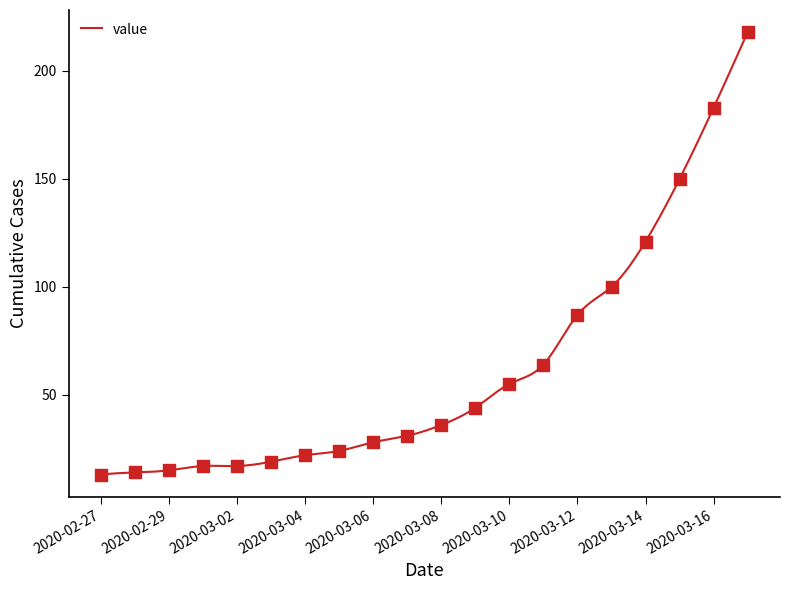

Approximately how many times larger is the value at 2020-03-13 compared to 2020-03-10?

1.8